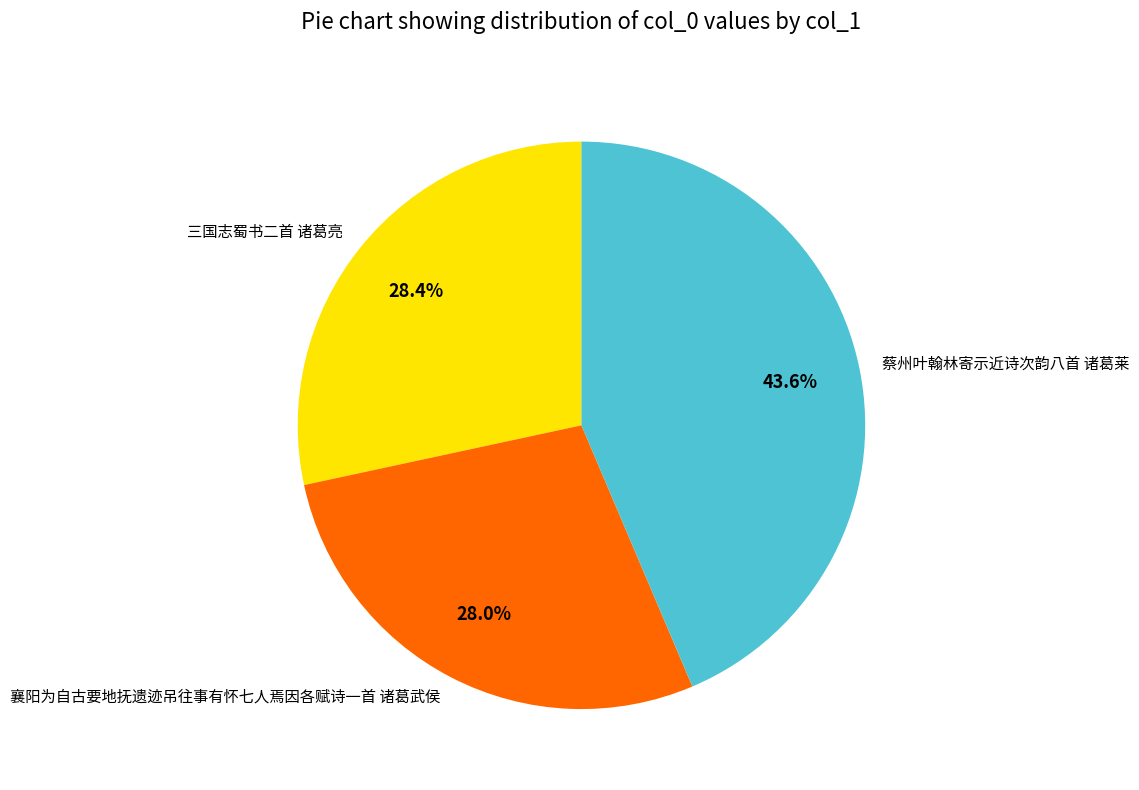

Which has a higher value, 襄阳为自古要地抚遗迹吊往事有怀七人焉因各赋诗一首 诸葛武侯 or 蔡州叶翰林寄示近诗次韵八首 诸葛莱?

蔡州叶翰林寄示近诗次韵八首 诸葛莱